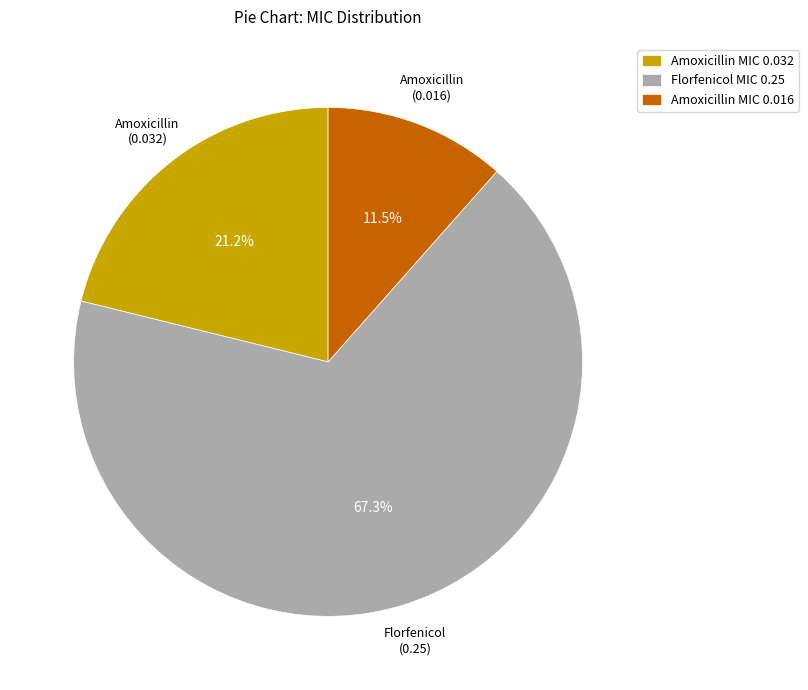

Between Florfenicol MIC 0.25 and Amoxicillin MIC 0.032, which is larger?

Florfenicol MIC 0.25